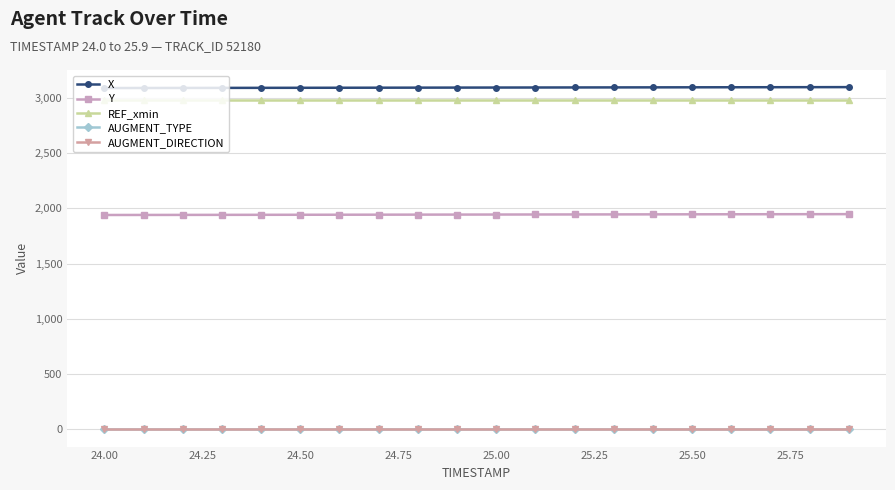

At how many categories does at least one series exceed 2049?

20